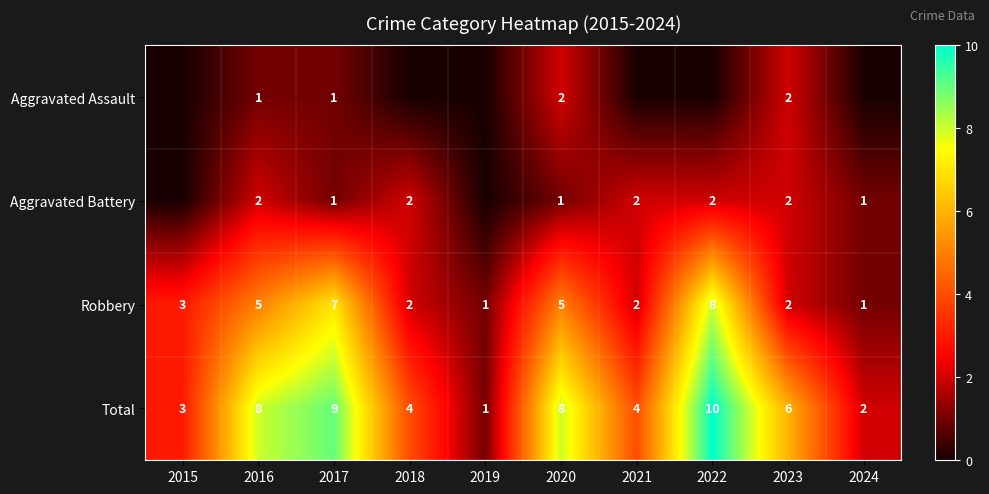

At which label does Total first exceed 6?

2016